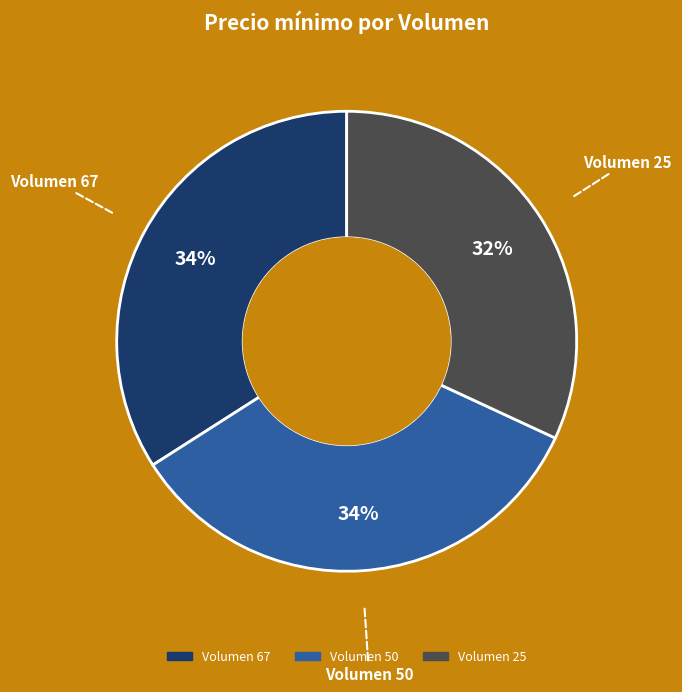

Between Volumen 25 and Volumen 50, which is larger?

Volumen 50